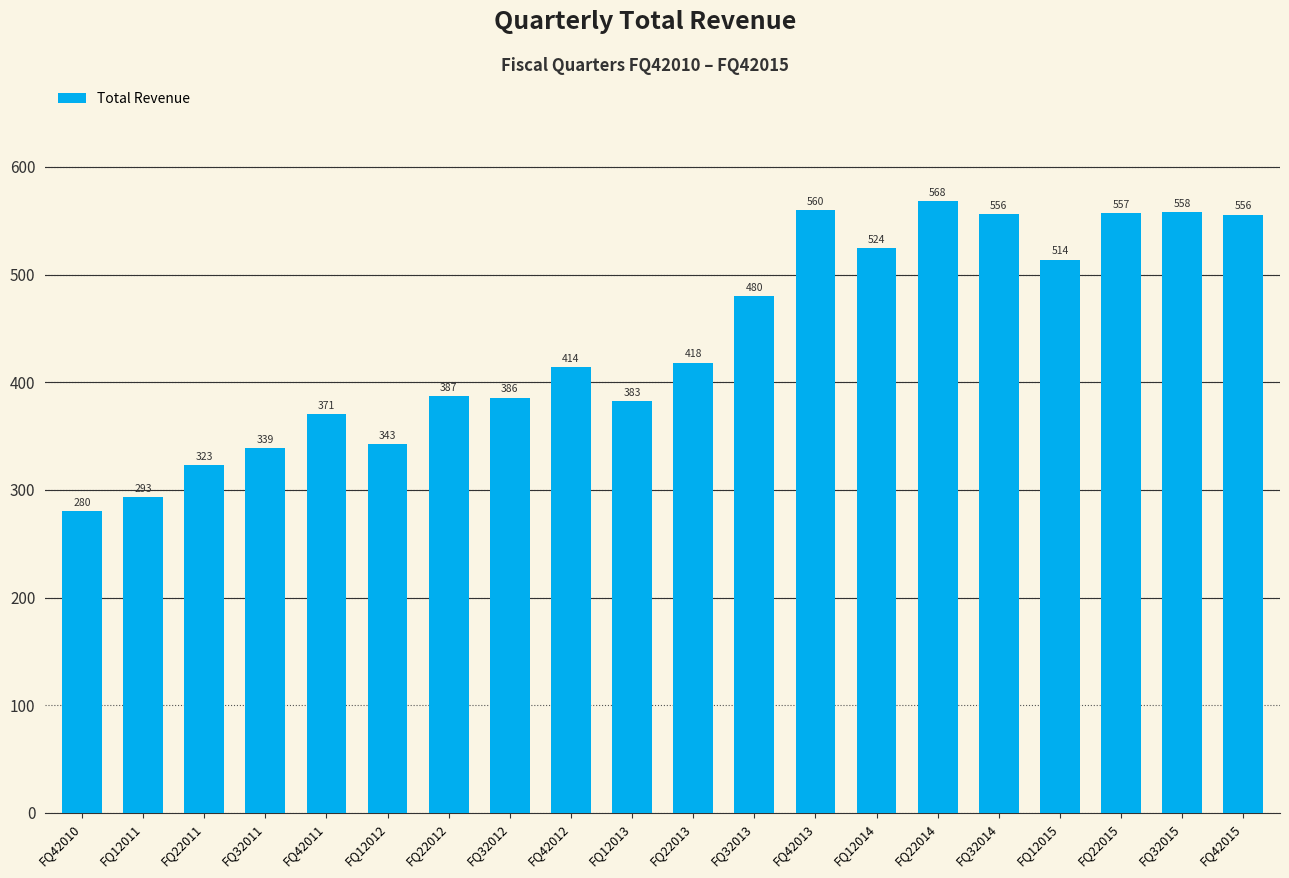

What is the approximate value at FQ32012?

385.6